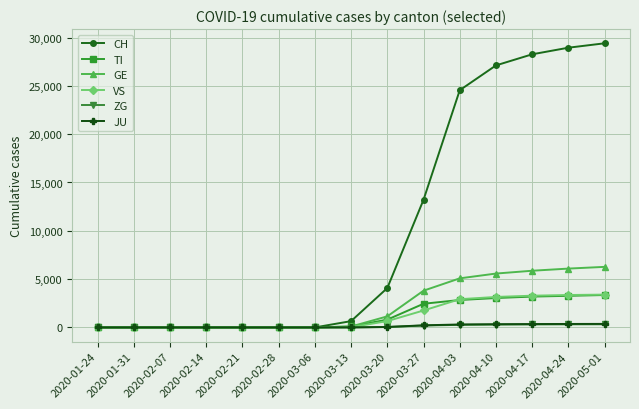

At how many categories does at least one series exceed 24958?

4